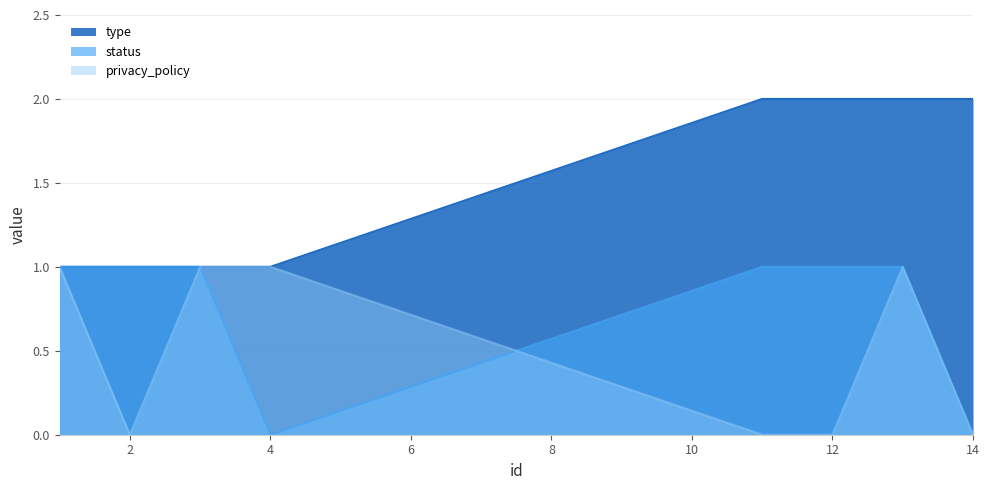

How many data points does each series have?

8